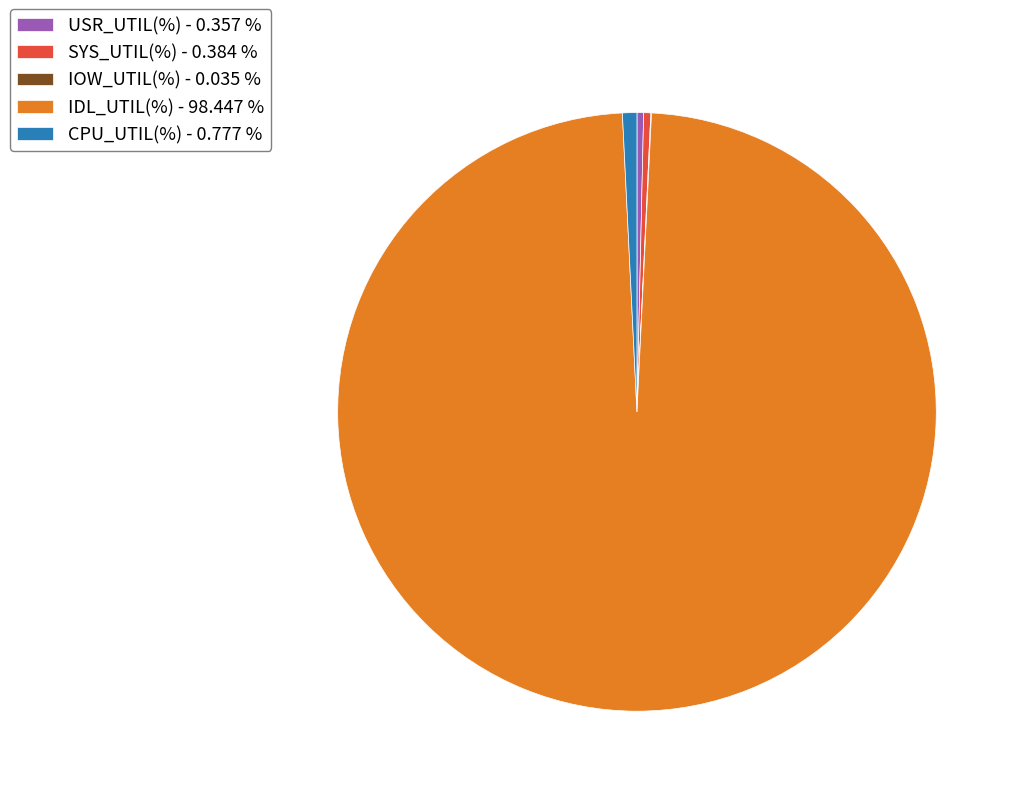

Does IDL_UTIL(%) - 98.447 % account for over 50% of the chart?

Yes